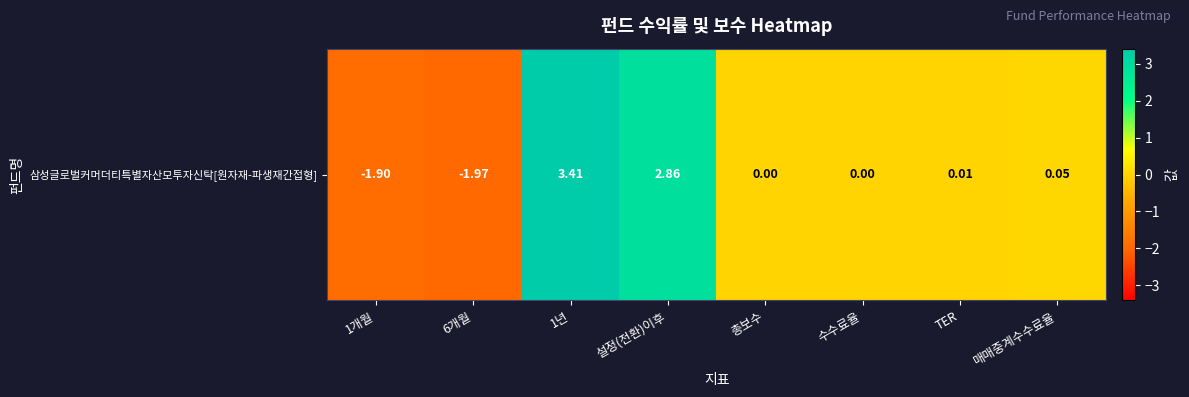

Between 수수료율 and 6개월, which is larger?

수수료율